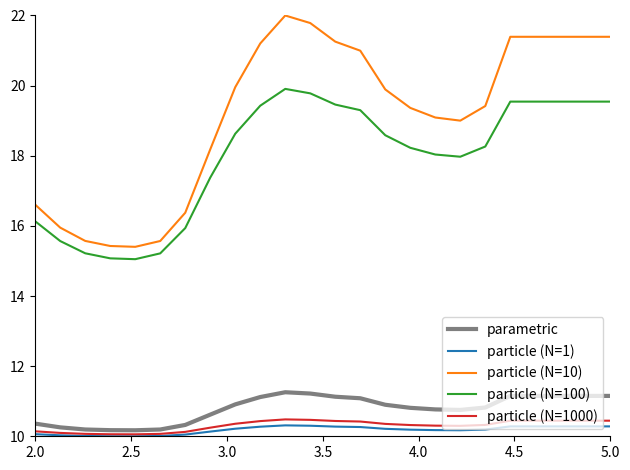

Which series has the largest total across all categories?

particle (N=10)